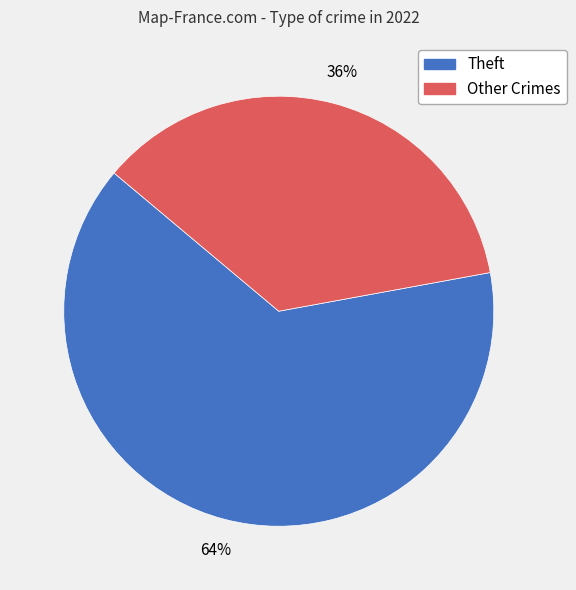

Does any single category account for the majority?

Yes